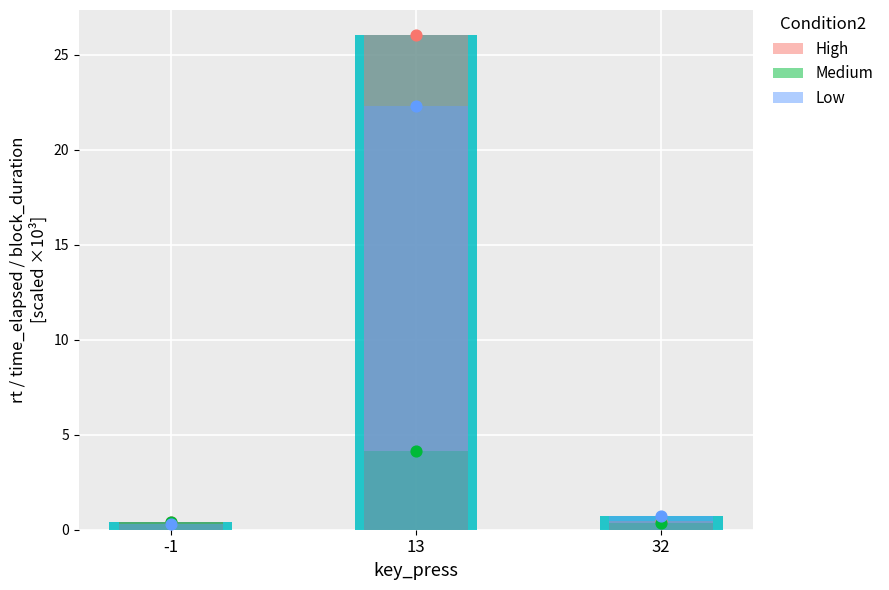

Which series has the widest spread of Y values?

High